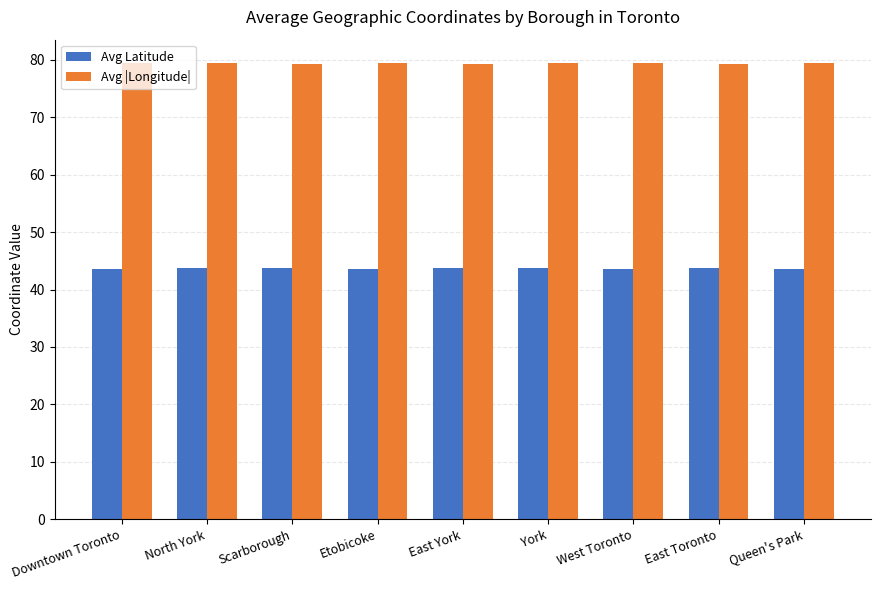

Does the chart contain stacked bars?

No